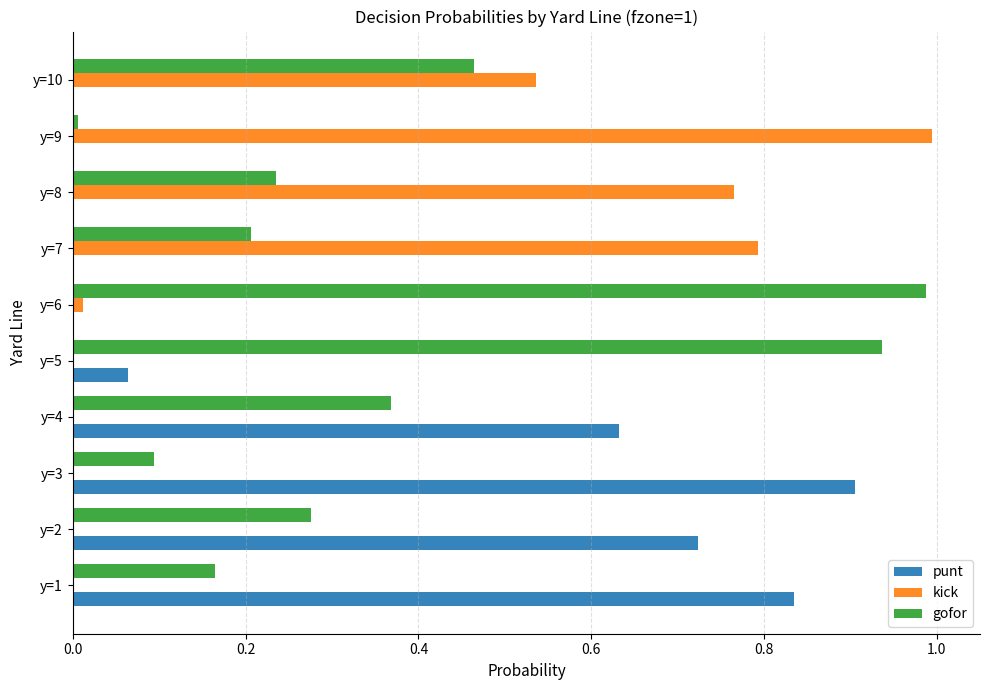

Which series has the largest total across all categories?

gofor